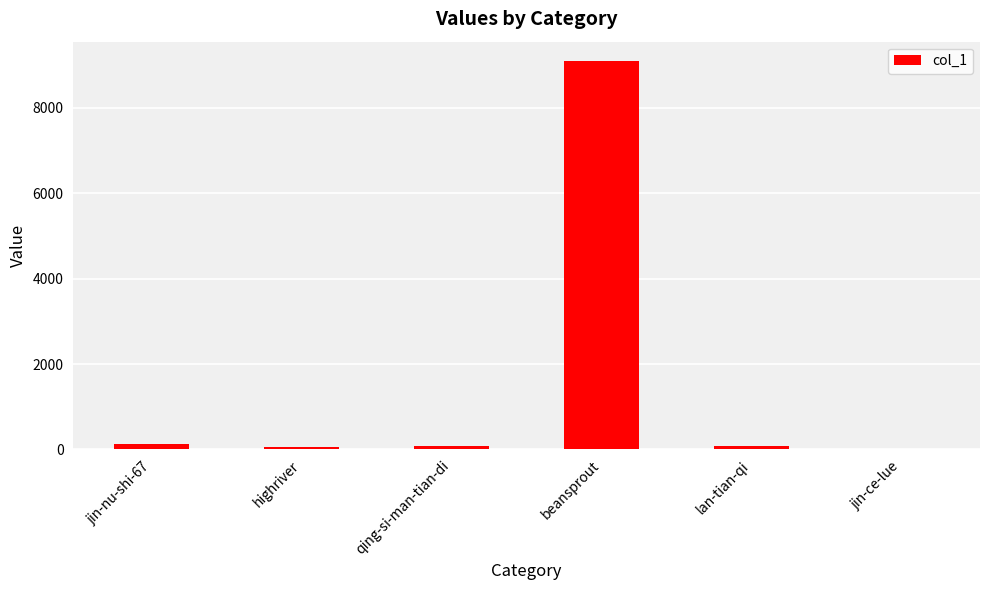

Which has a higher value, beansprout or lan-tian-qi?

beansprout